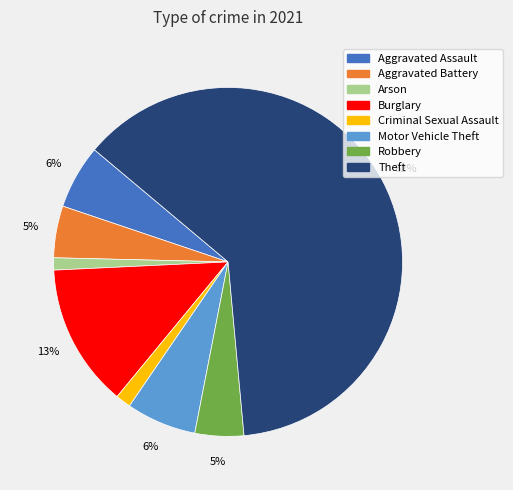

Is the sum of Aggravated Battery and Aggravated Assault greater than half?

No